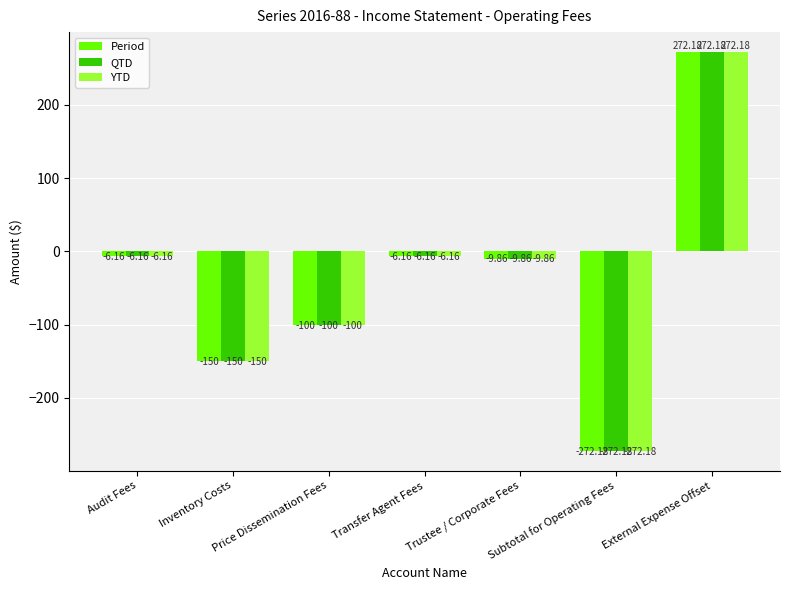

Is it true that Period equals -150.0 at Inventory Costs?

True